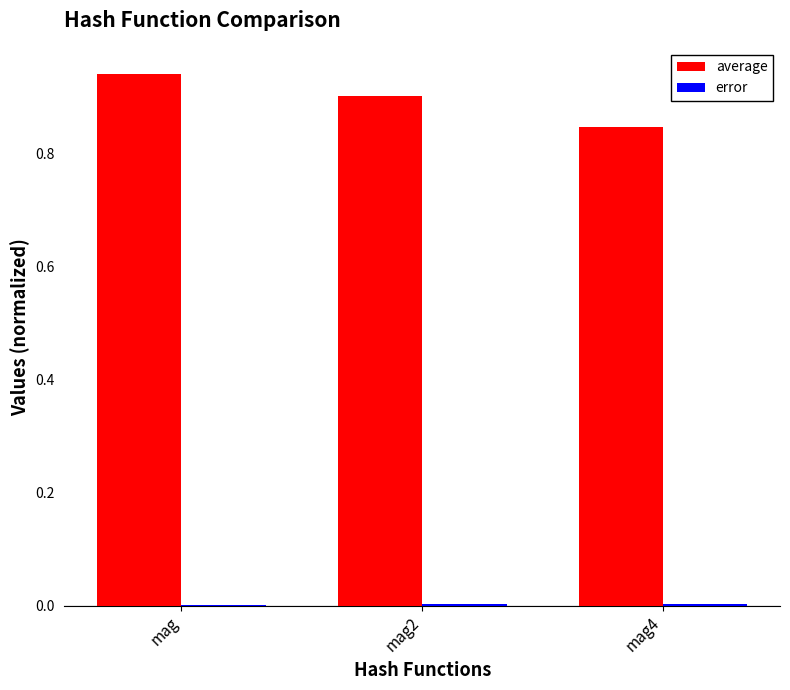

At which category does the chart reach its peak across all series?

mag